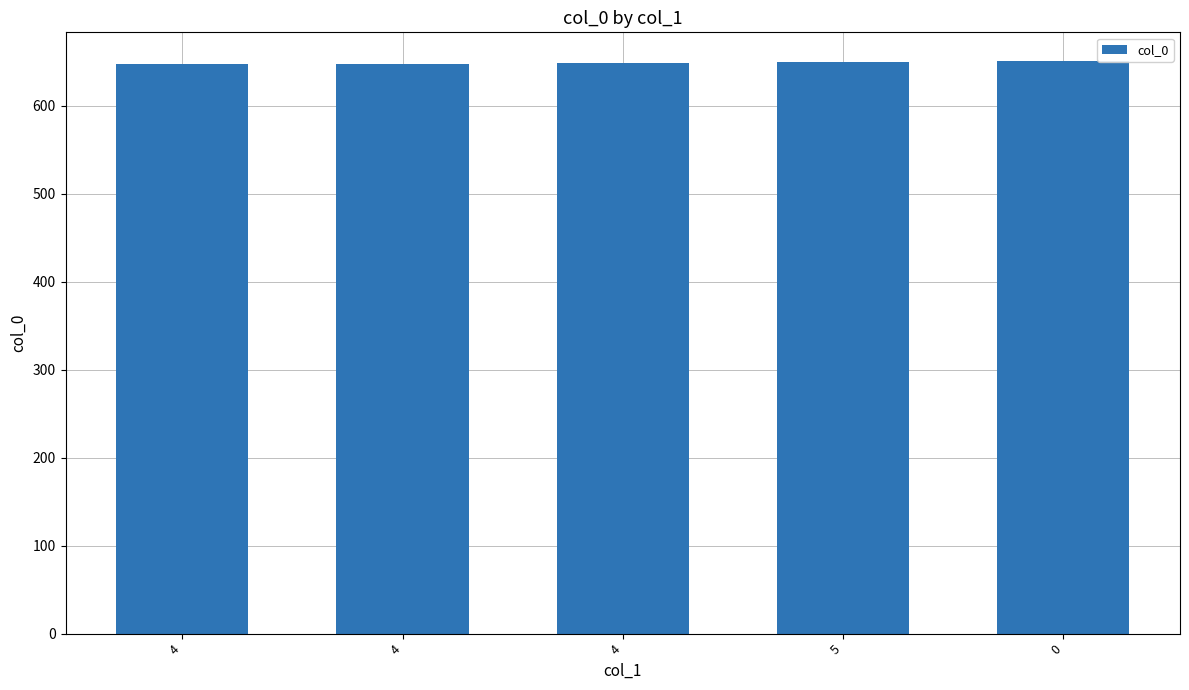

Count the number of categories in the chart.

5